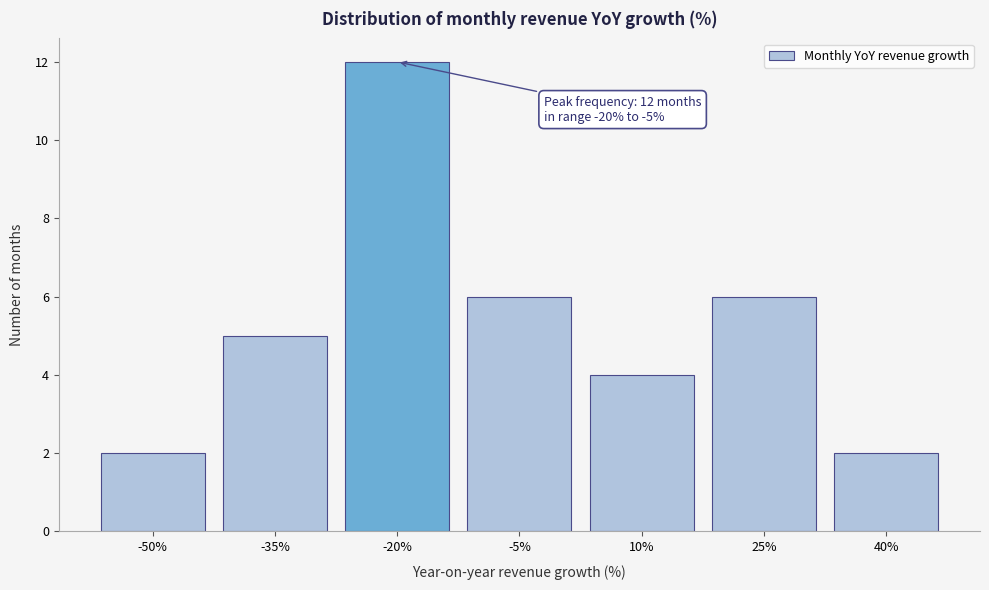

Reading left to right, what are all the values shown in this chart?

-50%=2	-35%=5	-20%=12	-5%=6	10%=4	25%=6	40%=2